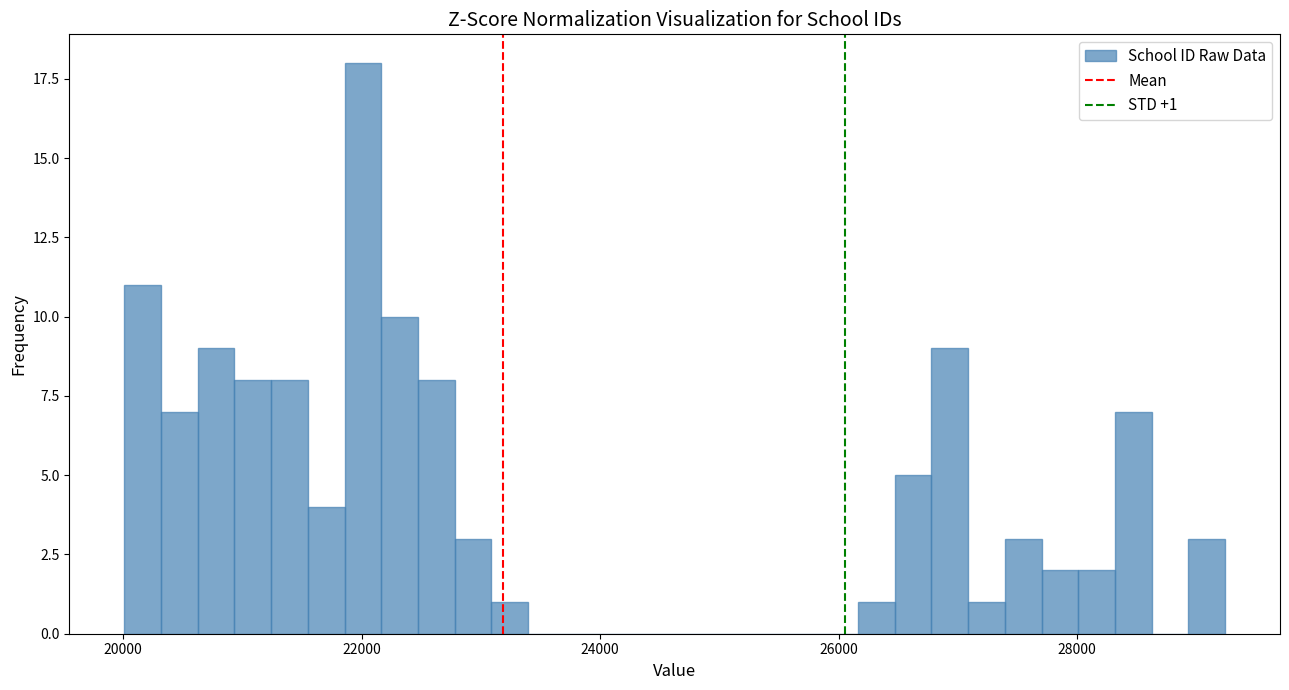

Read against the x-axis, roughly where is the centre of the tallest bar?

22000